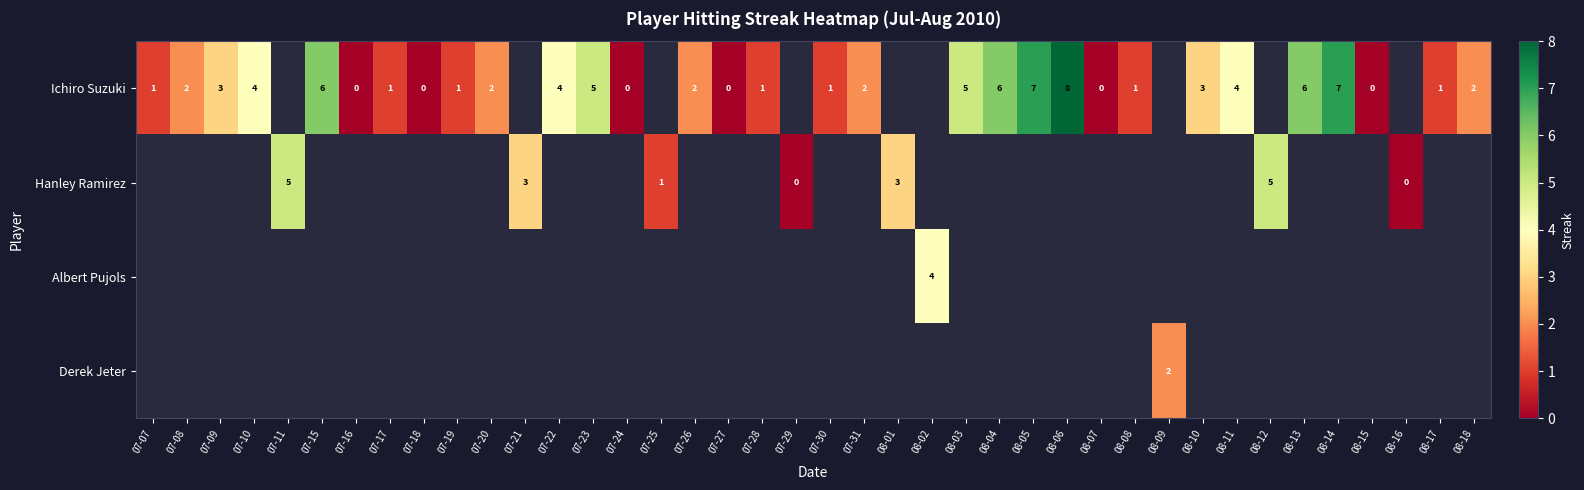

The value of Ichiro Suzuki at 07-08 is 2. True or false?

True